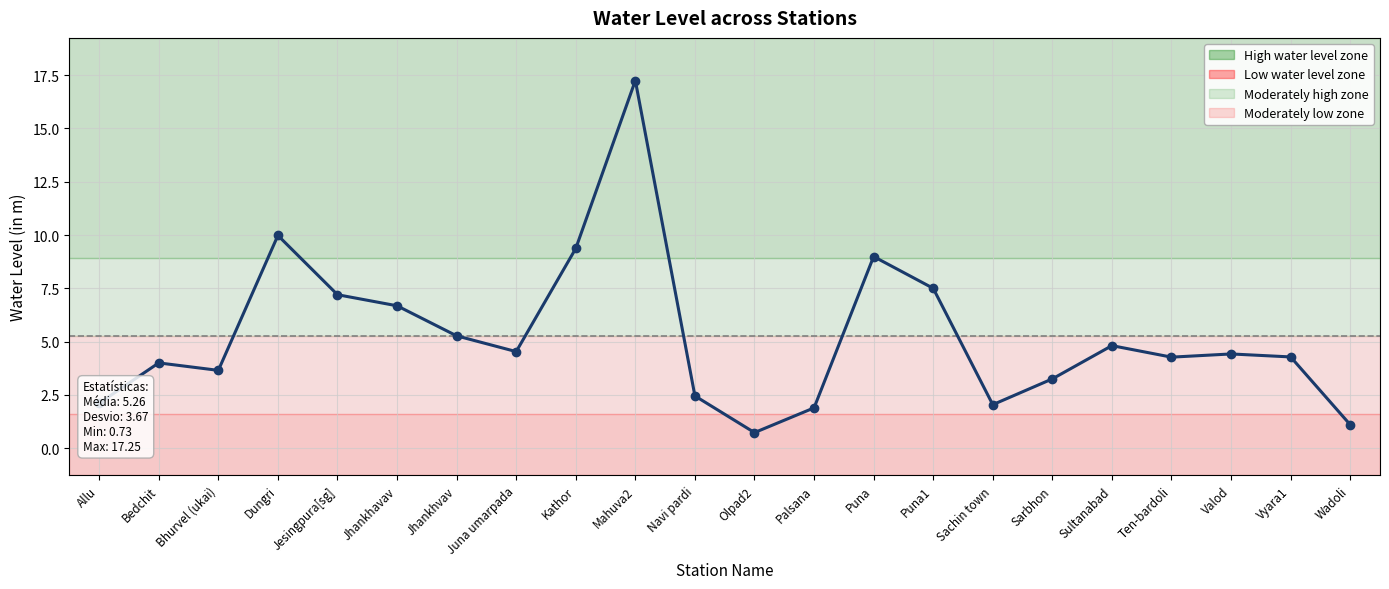

What position from the right is Bhurvel (ukai)?

20